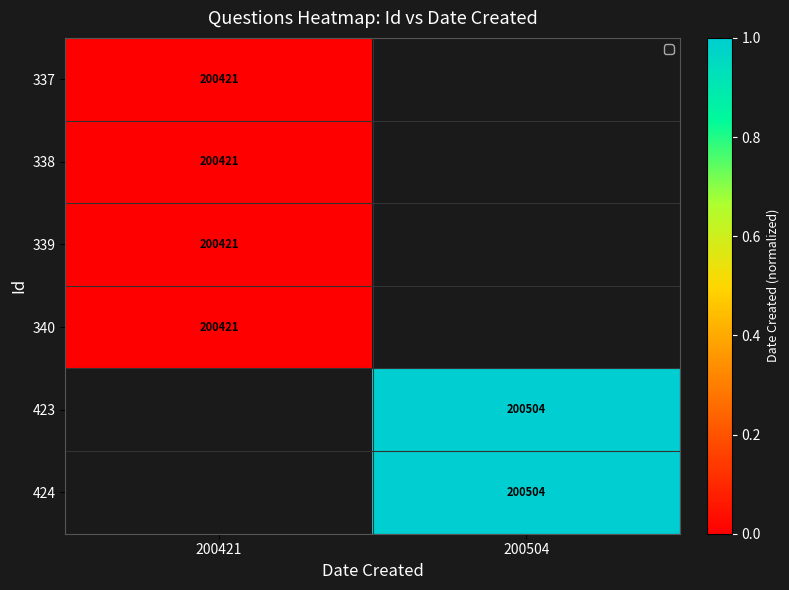

True or false: 340 has a value of 200421 at 200421.

True